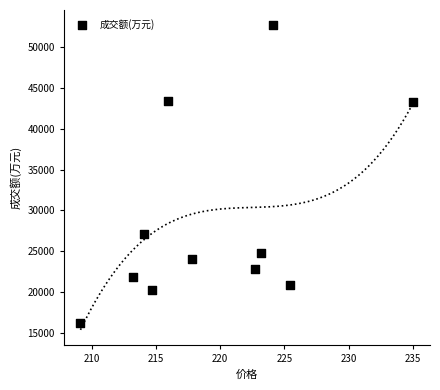

What is the range of Y values (max minus min)?

36495